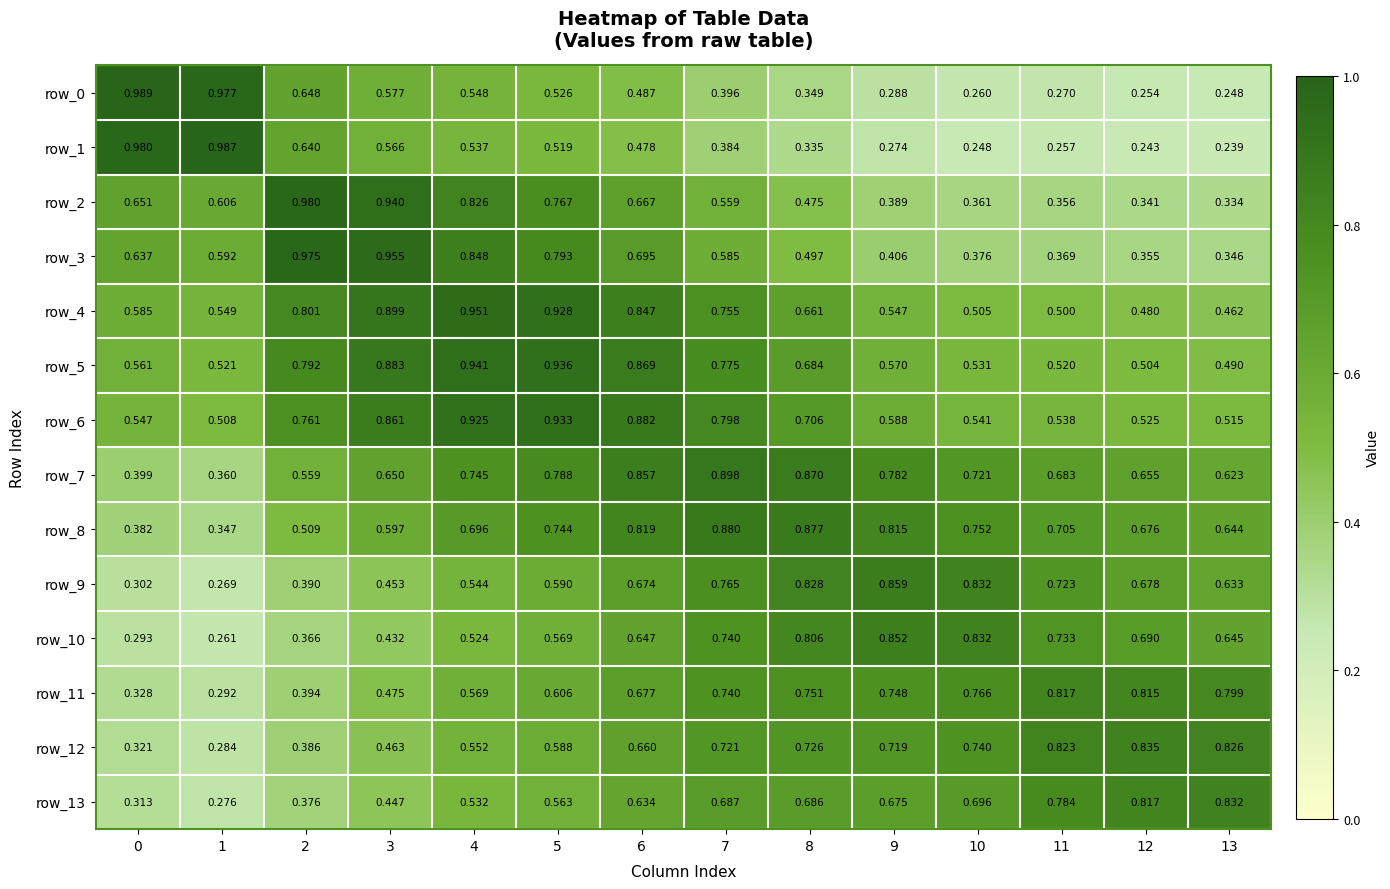

The value of row_5 at 8 is 0.1. True or false?

False